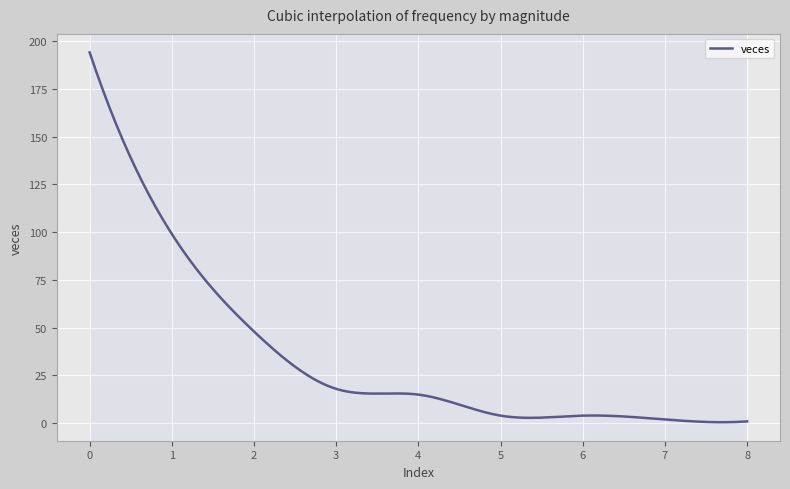

How many distinct data groups are displayed?

1